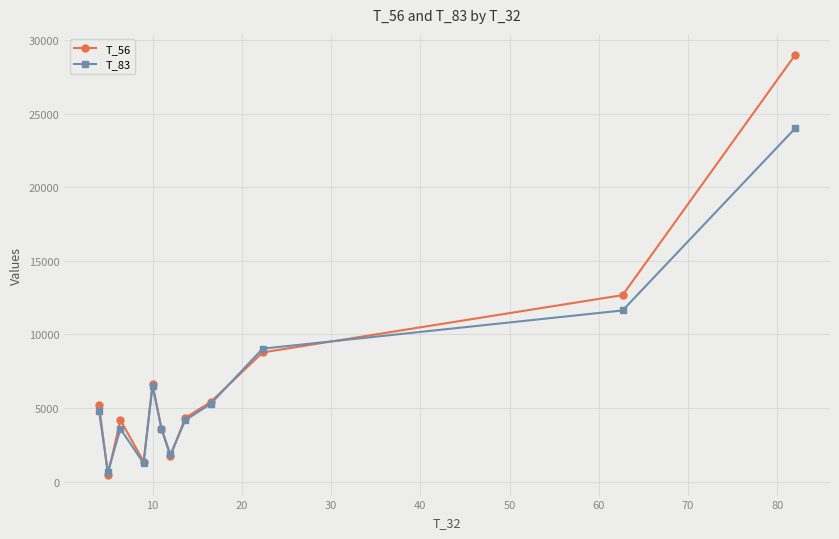

What is the sum of all T_56 values?

83395.4